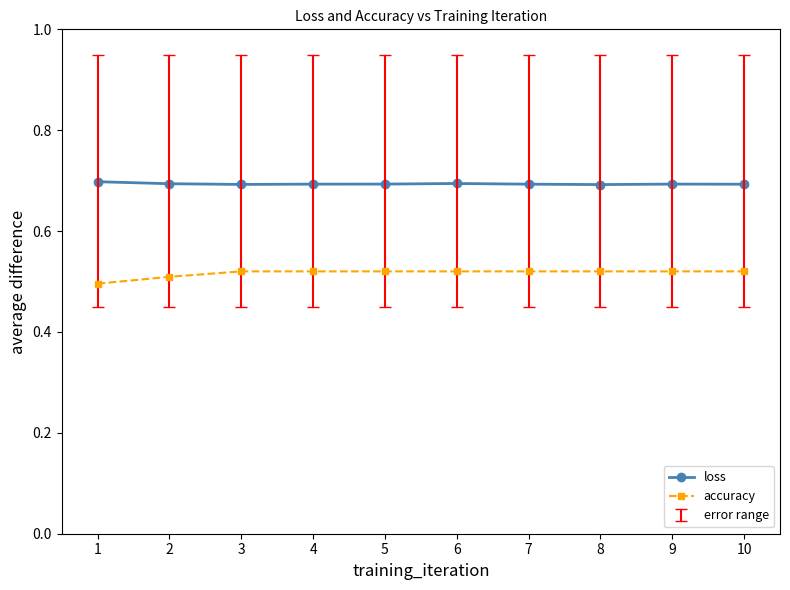

What is the average value of the loss series?

0.7